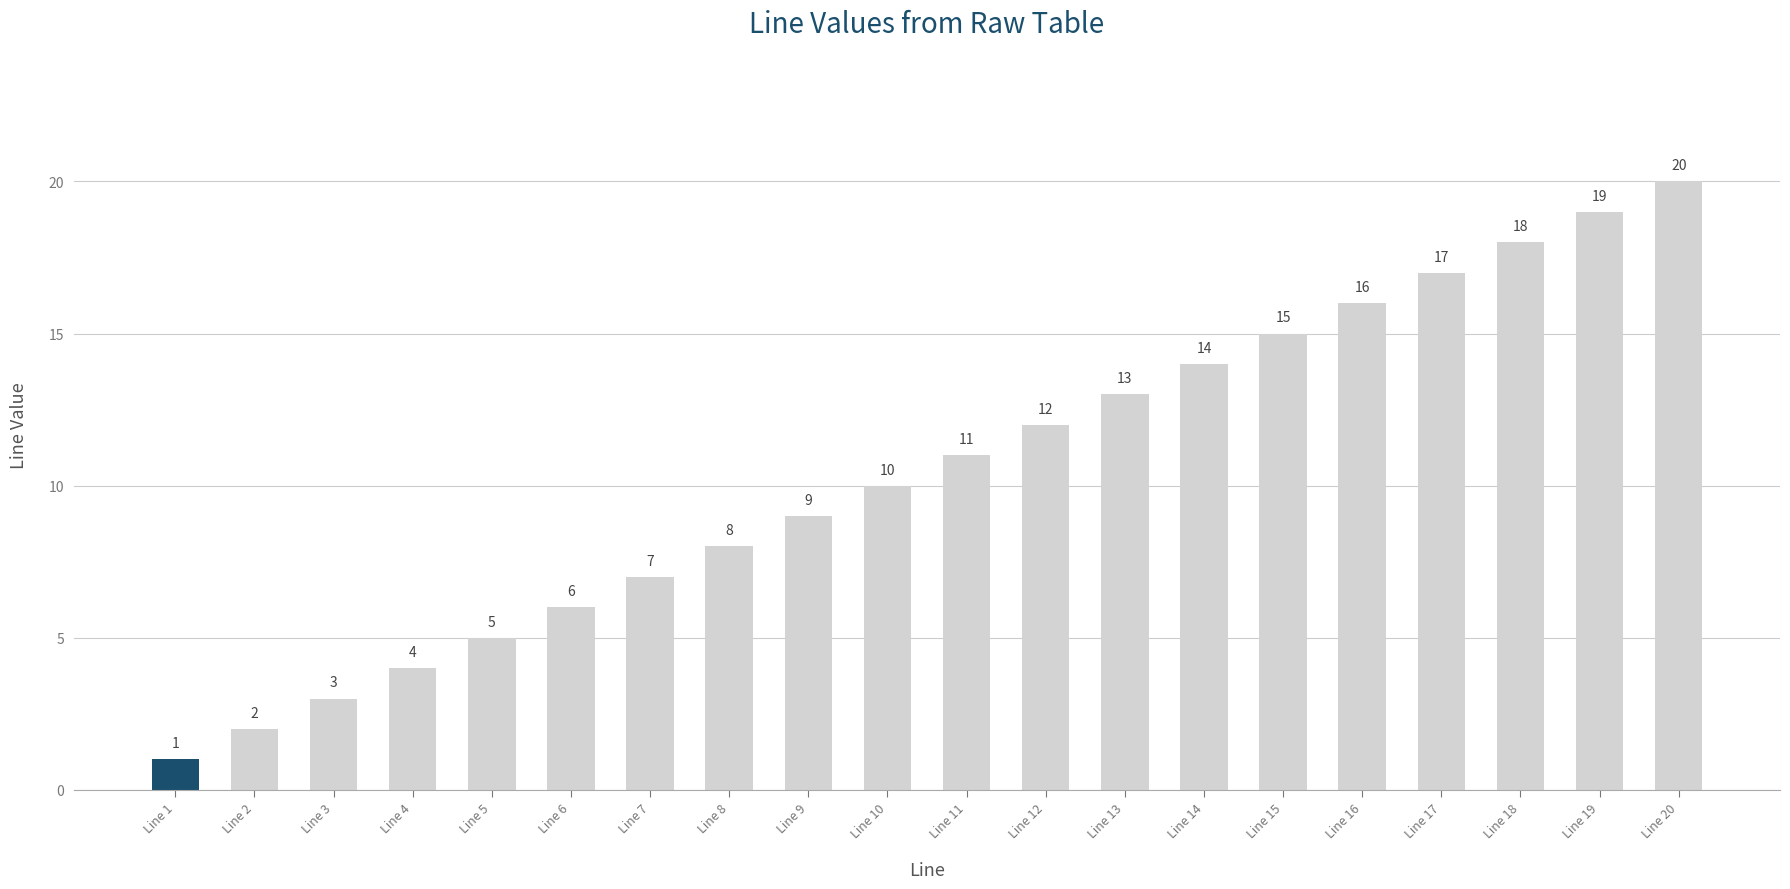

What is the minimum value shown in the chart?

1